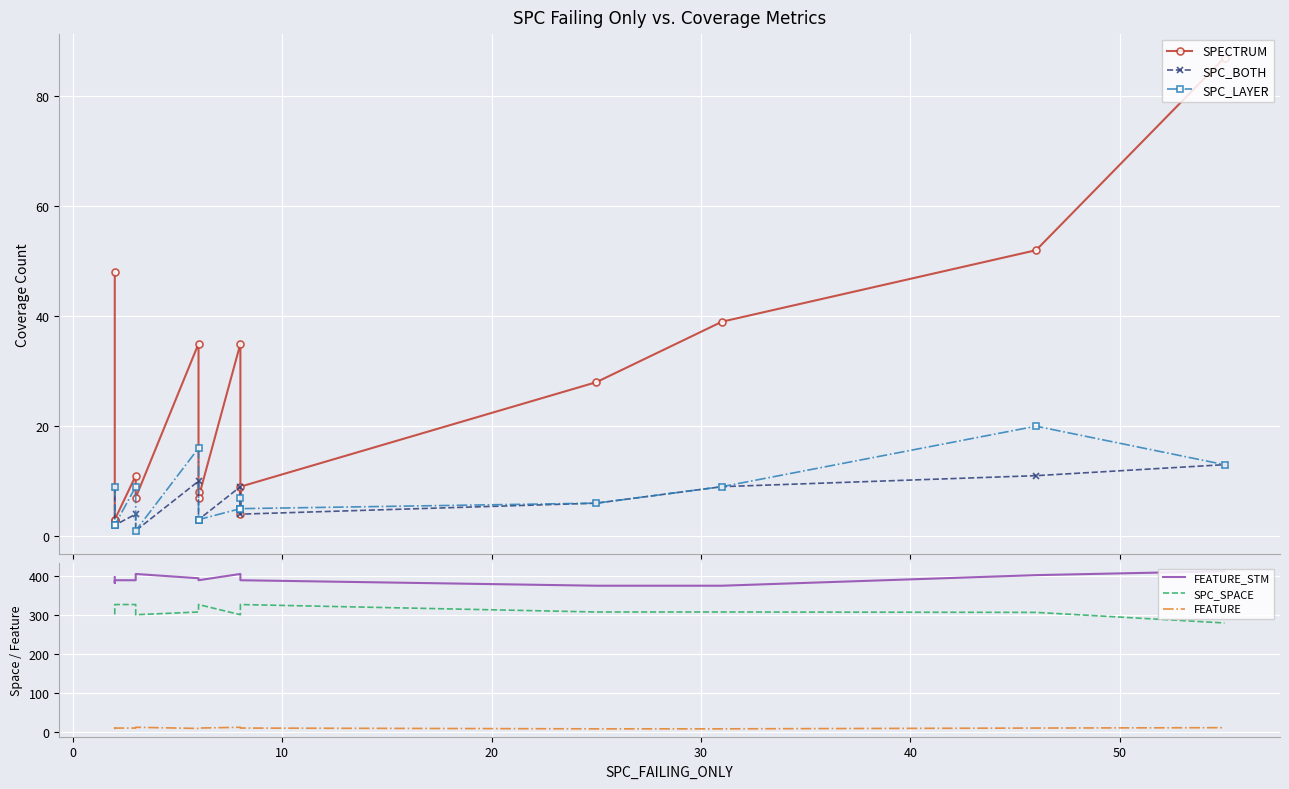

Which series has the largest range (max minus min)?

SPECTRUM